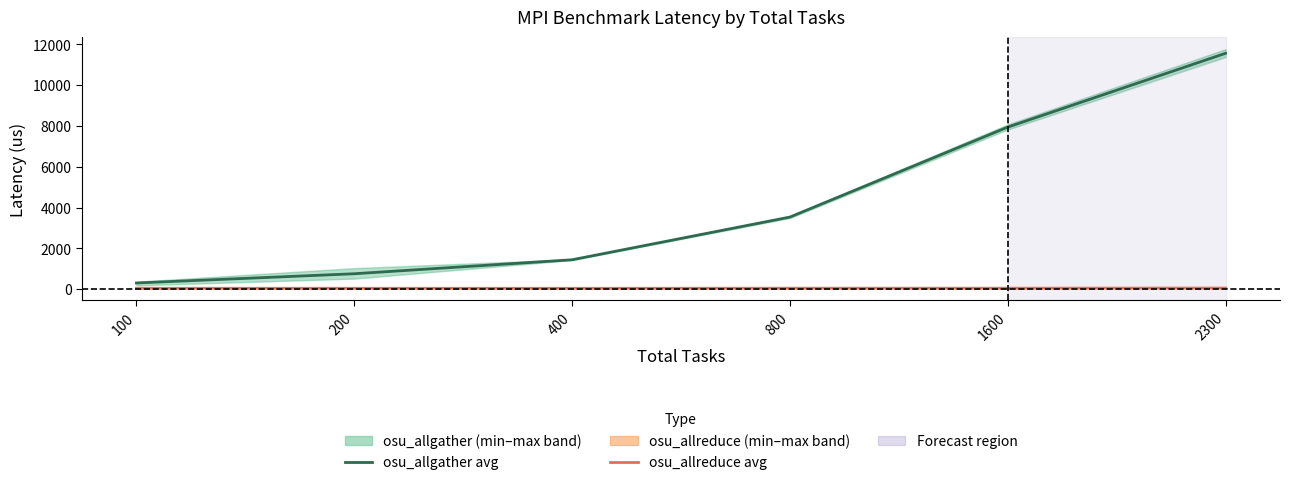

Between 1600 and 2300, which is larger?

2300